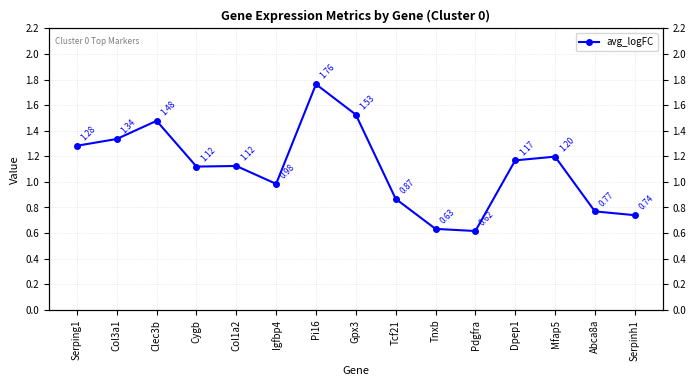

What is the change in value from Tcf21 to Serpinh1?

-0.1